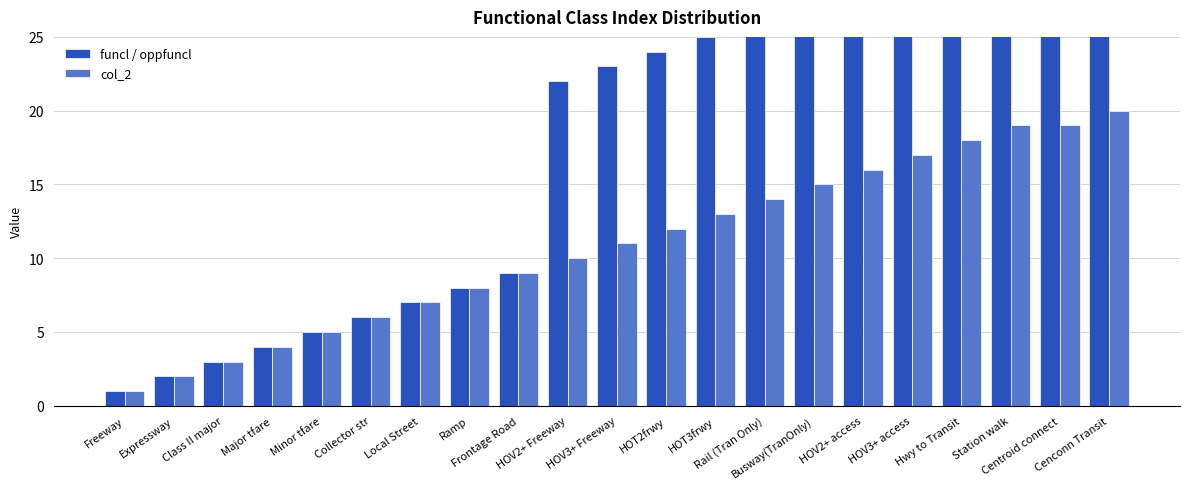

List the series in order of their peak value, highest first.

funcl / oppfuncl, col_2